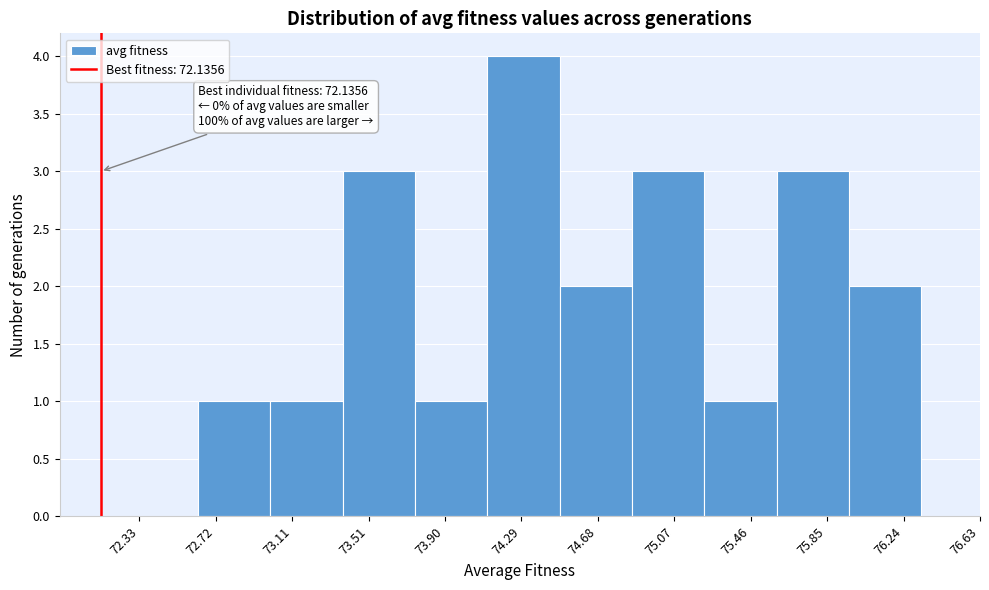

Which range on the x-axis has the tallest bar?

74.10 to 74.50